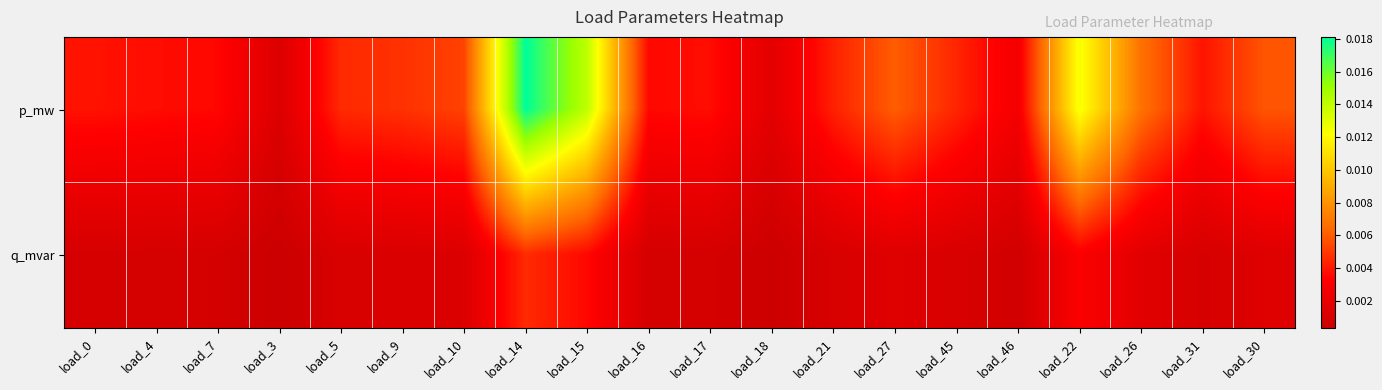

Rank the series at load_45 from highest to lowest value.

p_mw, q_mvar